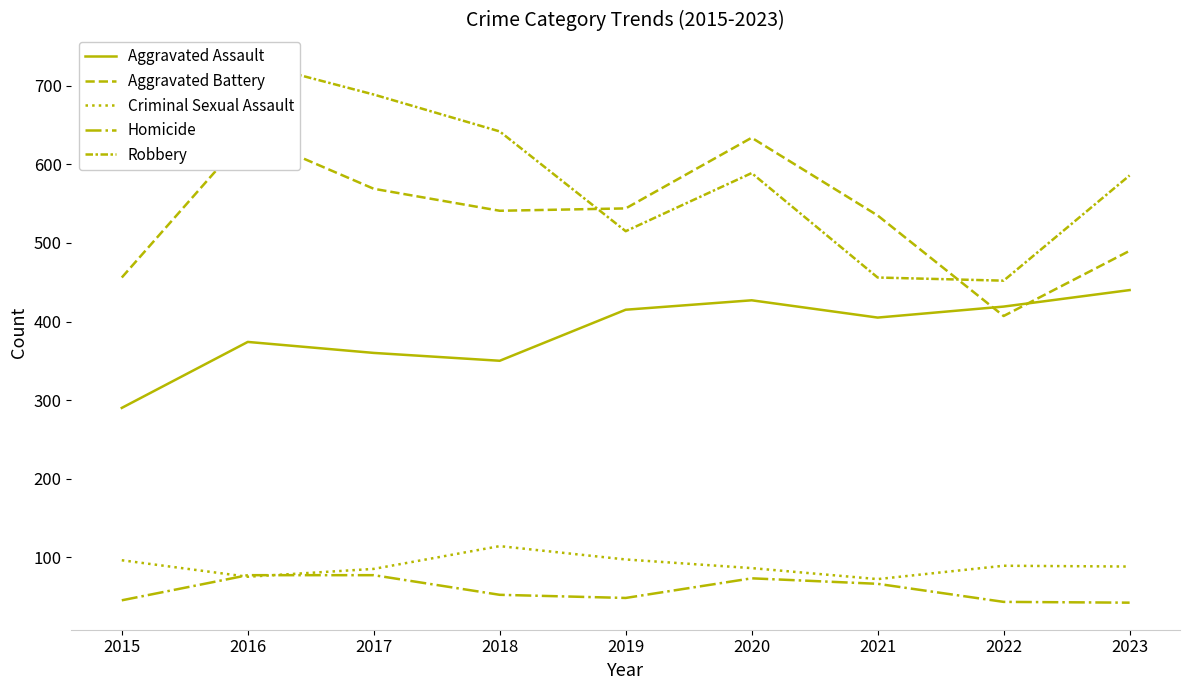

What is the difference between the Aggravated Battery values at 2020 and 2017?

65